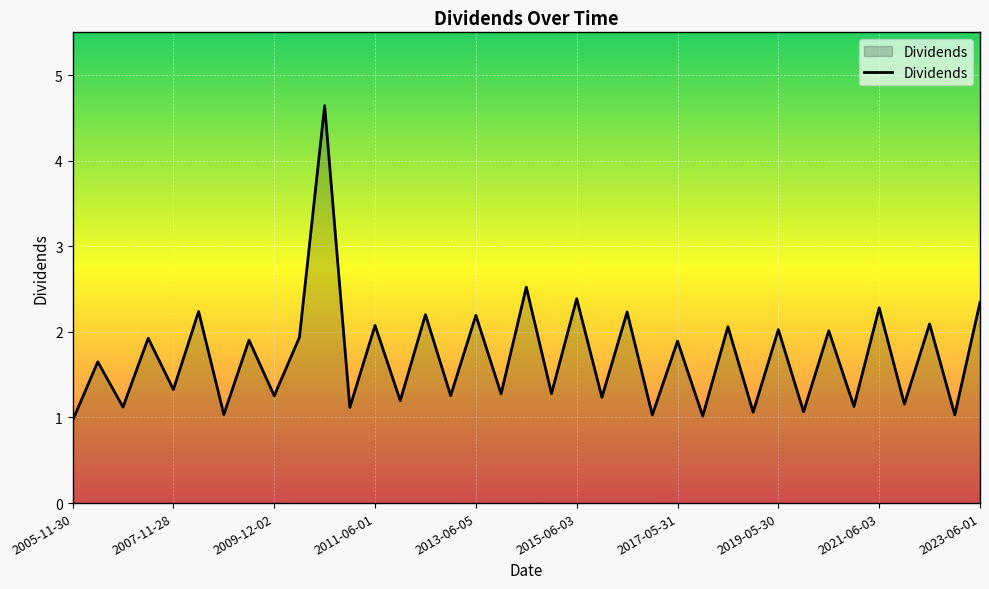

What is the maximum value shown in the chart?

4.6